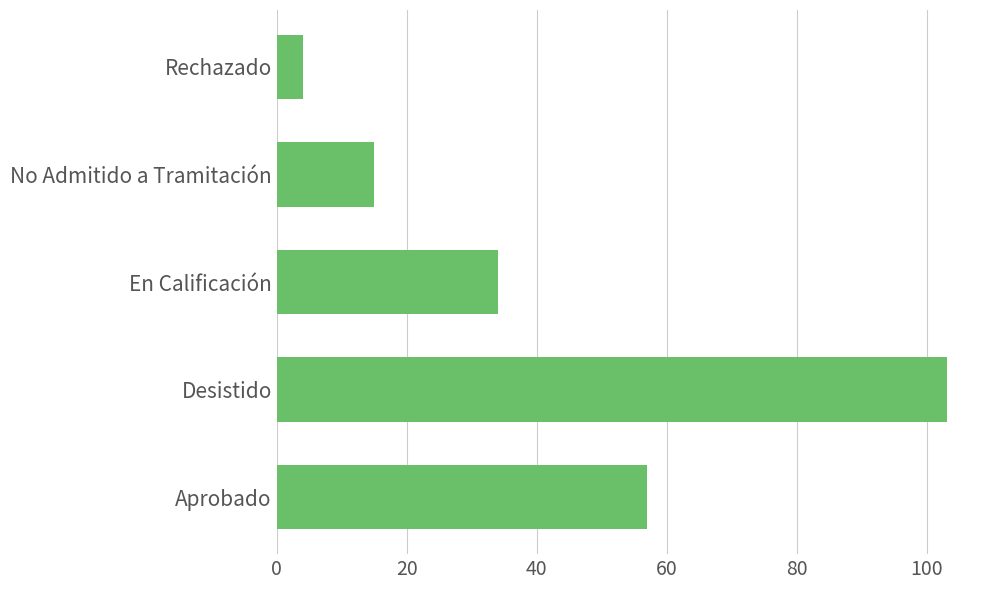

How many distinct data groups are displayed?

1